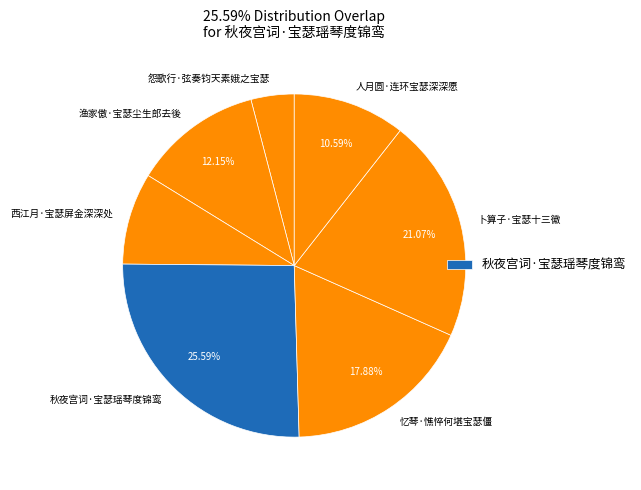

How many slices are in this pie chart?

7